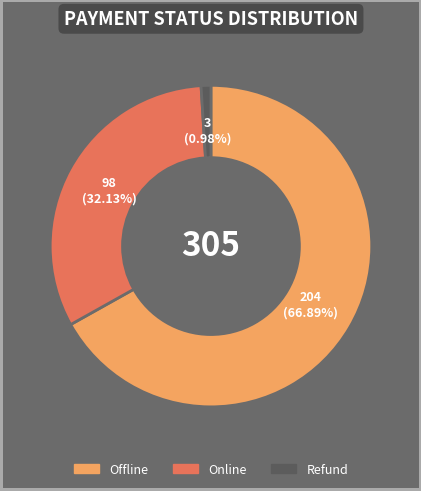

True or false: Online accounts for 32% of the total.

True